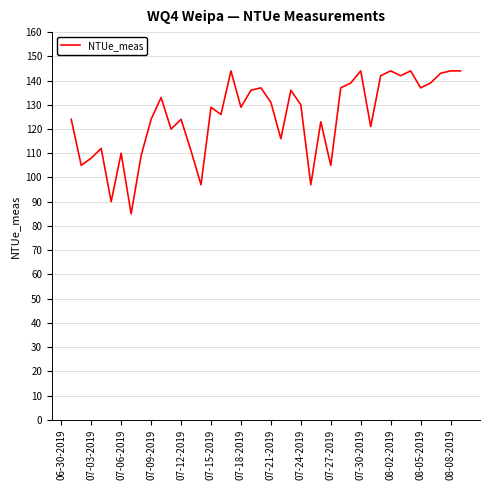

What is the smallest value displayed?

85